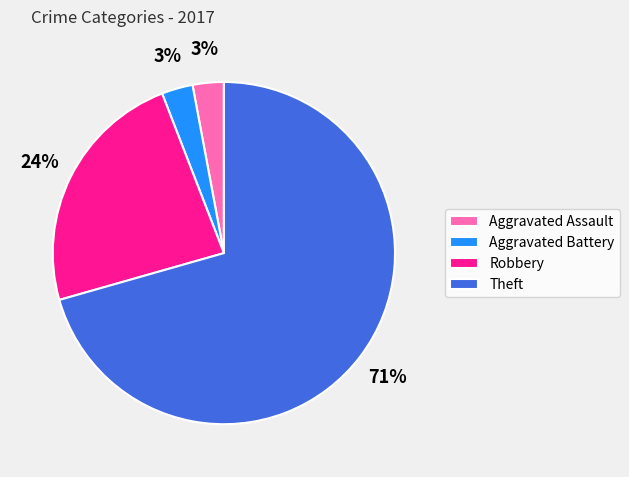

Do Robbery and Theft together represent more than half of the pie?

Yes